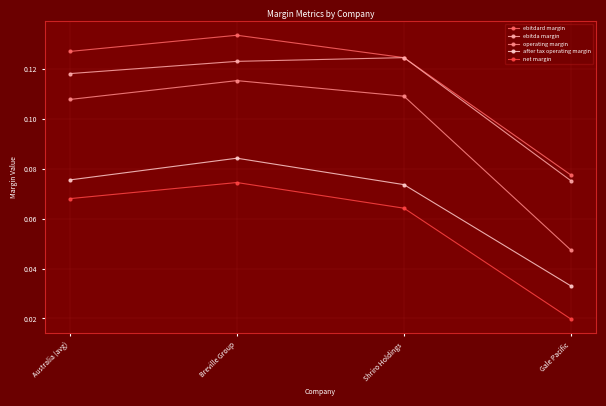

List the series in order of their peak value, lowest first.

net margin, after tax operating margin, operating margin, ebitda margin, ebitdard margin